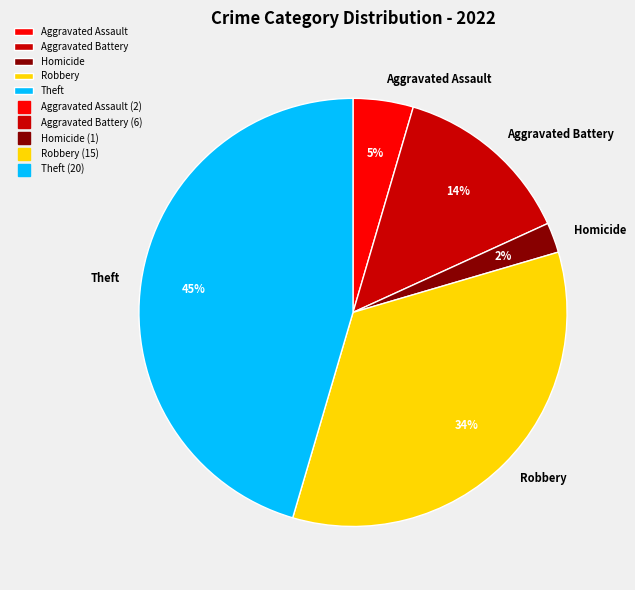

Is there any slice that represents more than half of the pie?

No